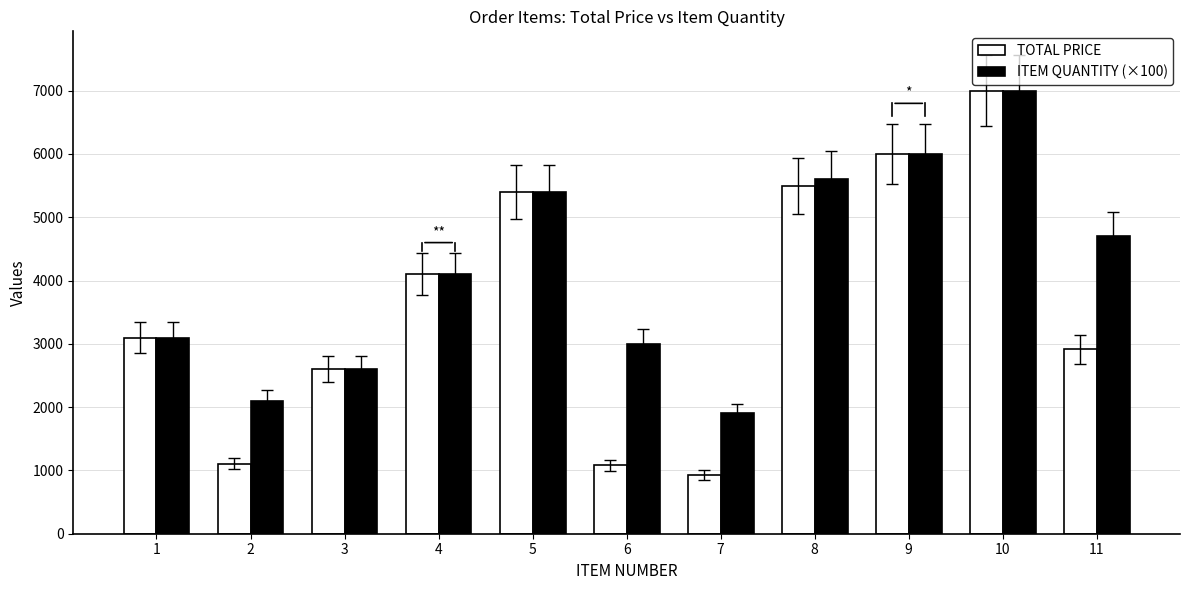

How many bars are there in each group?

2